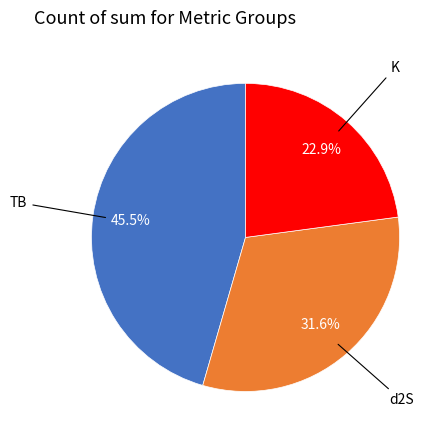

Is there a majority slice in this chart?

No